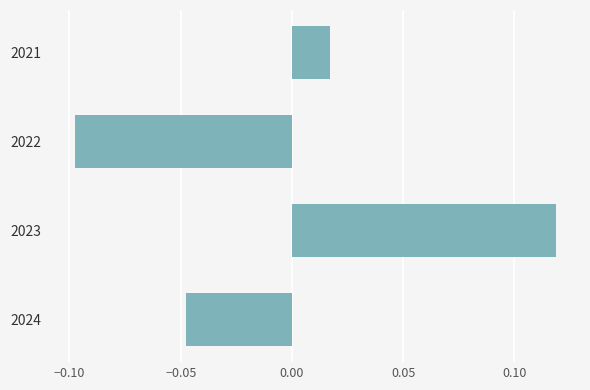

List the labels in order of value, smallest first.

2022, 2024, 2021, 2023